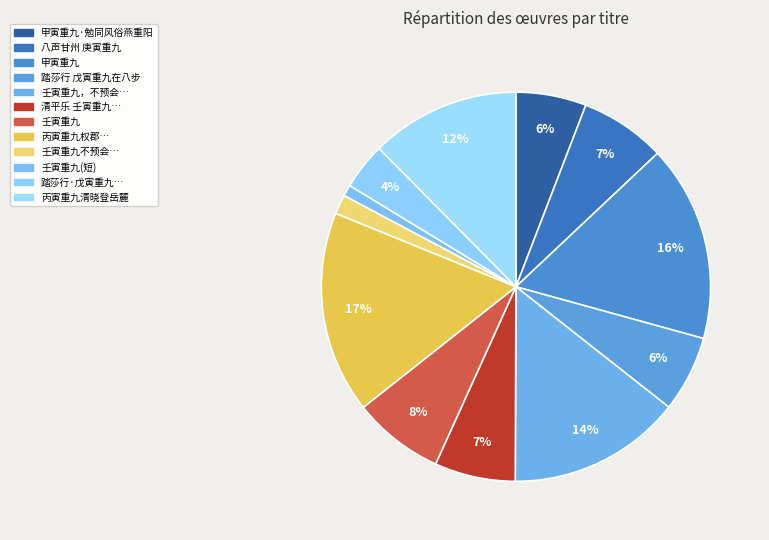

How many slices are in this pie chart?

12